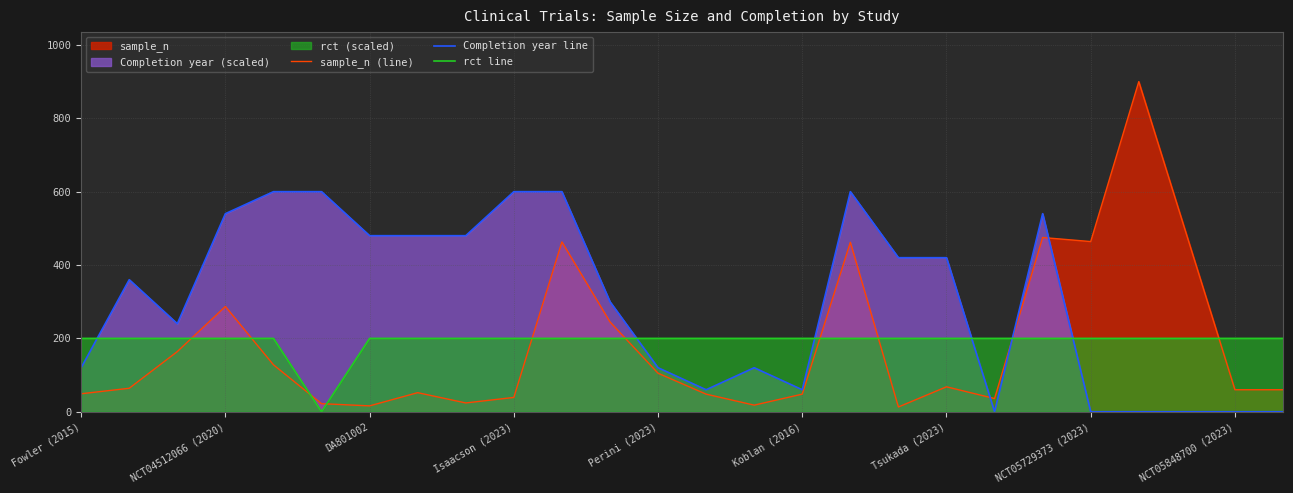

True or false: sample_n (line) has a value of 141 at Perini (2023).

False